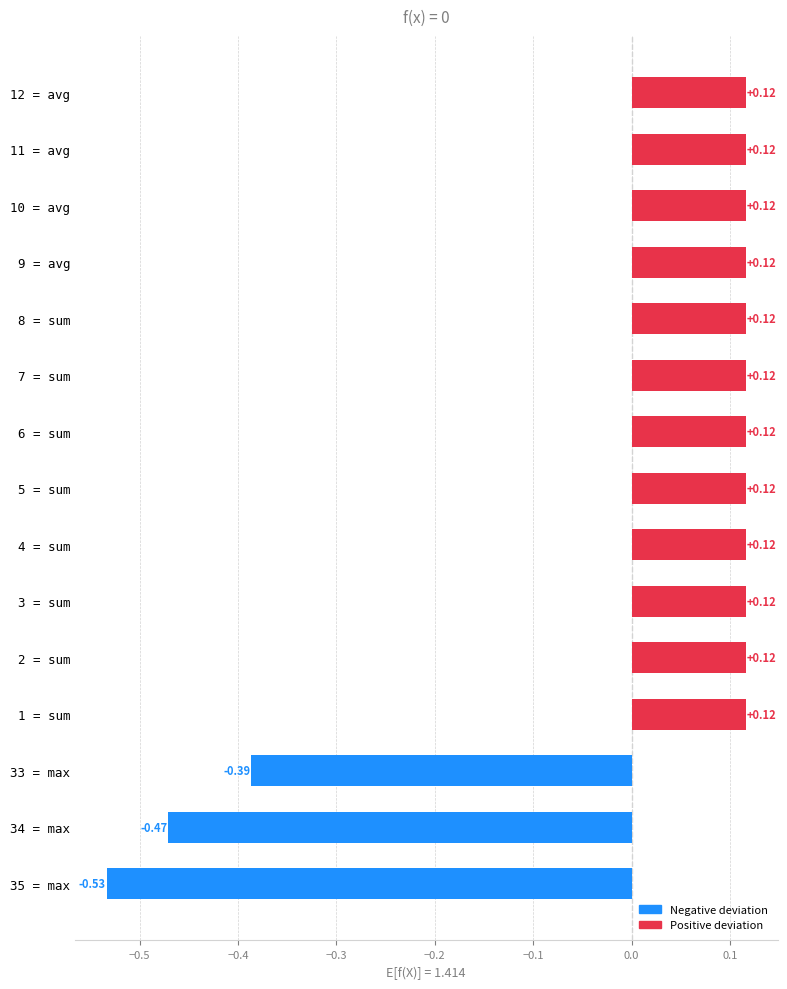

How many distinct data groups are displayed?

1